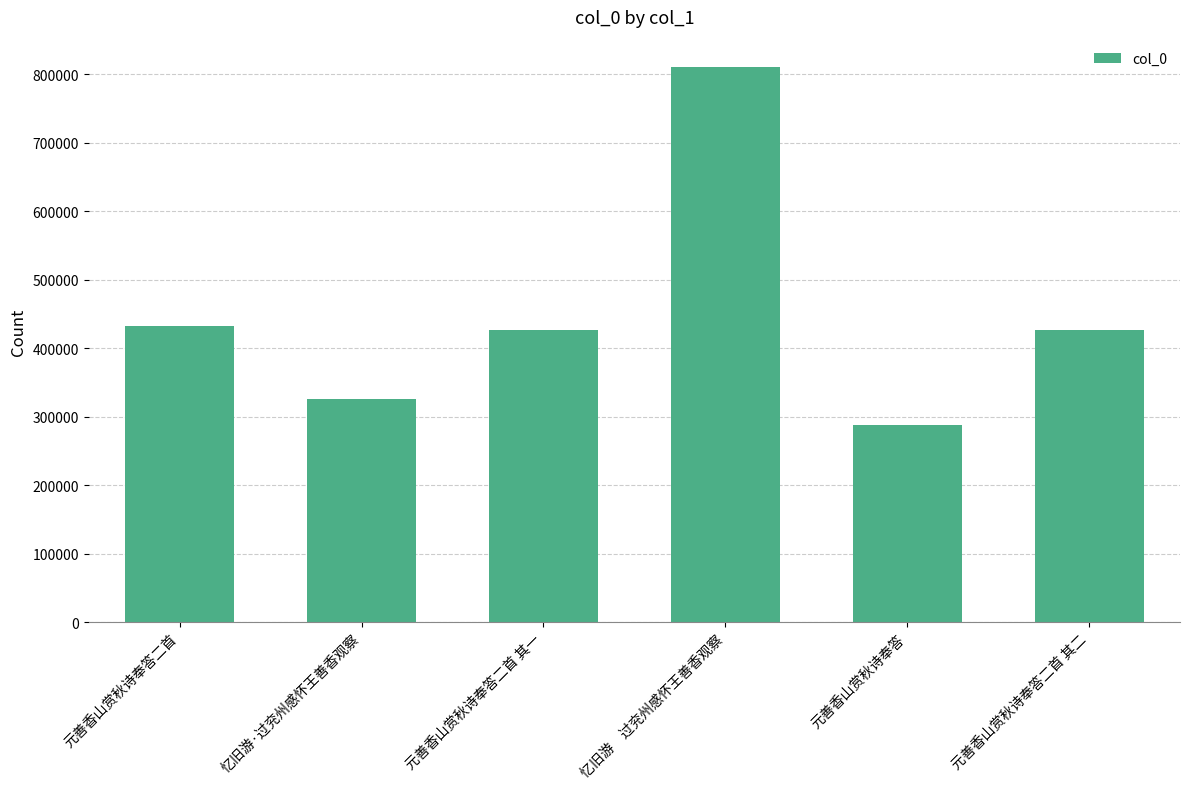

Are the bars grouped side by side (vs. stacked)?

No